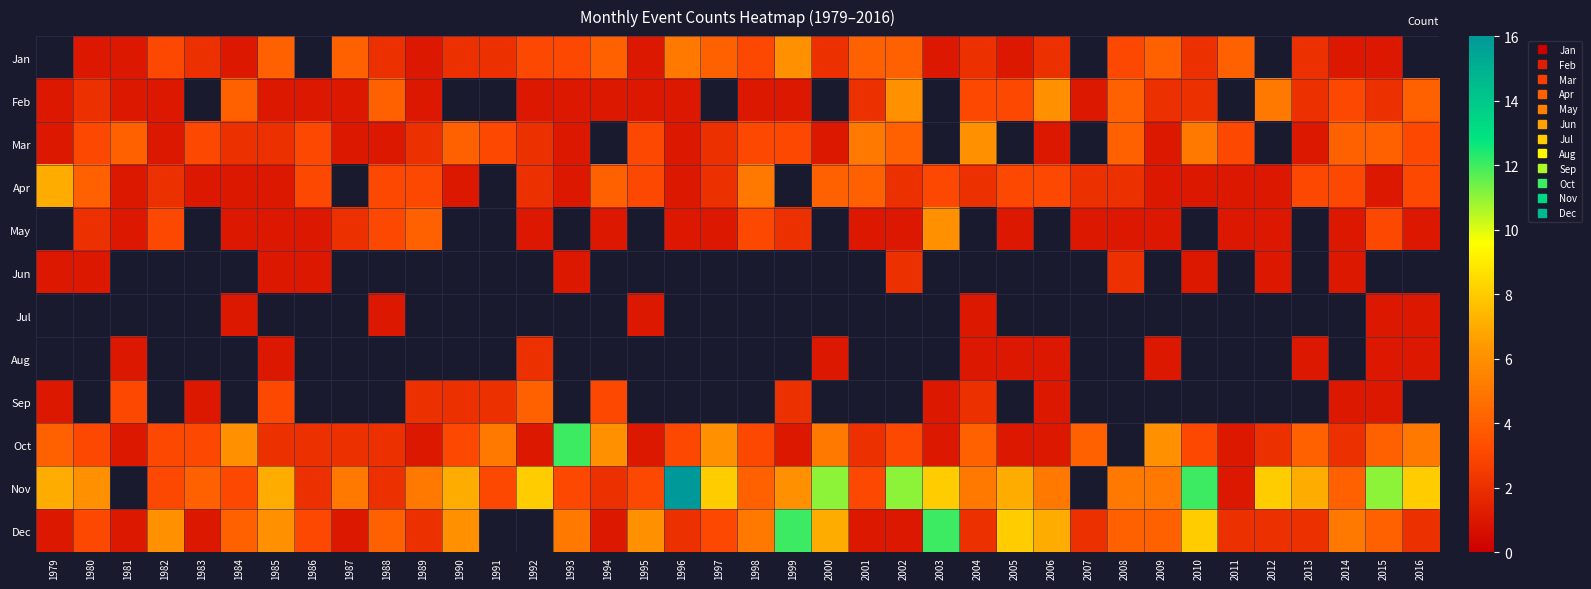

Which has a higher value, 2008 or 2013?

2008